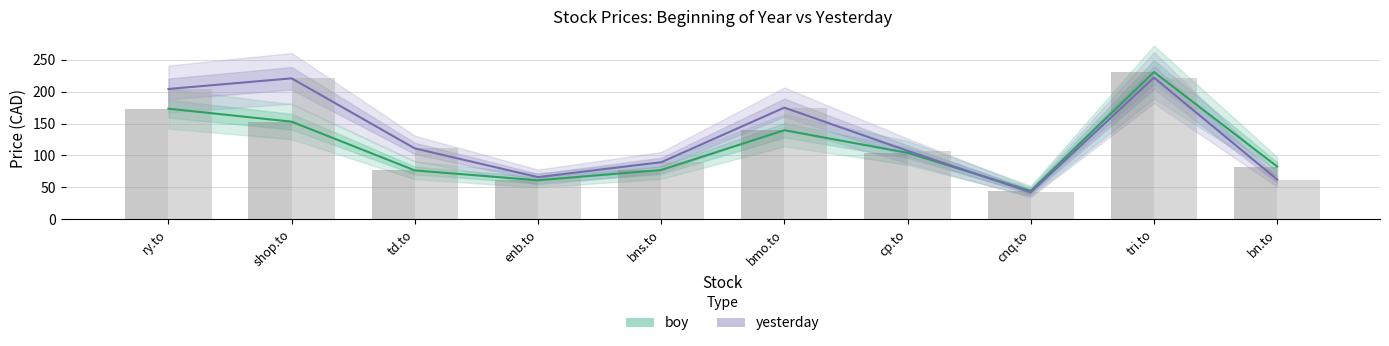

Which series has the largest range (max minus min)?

boy